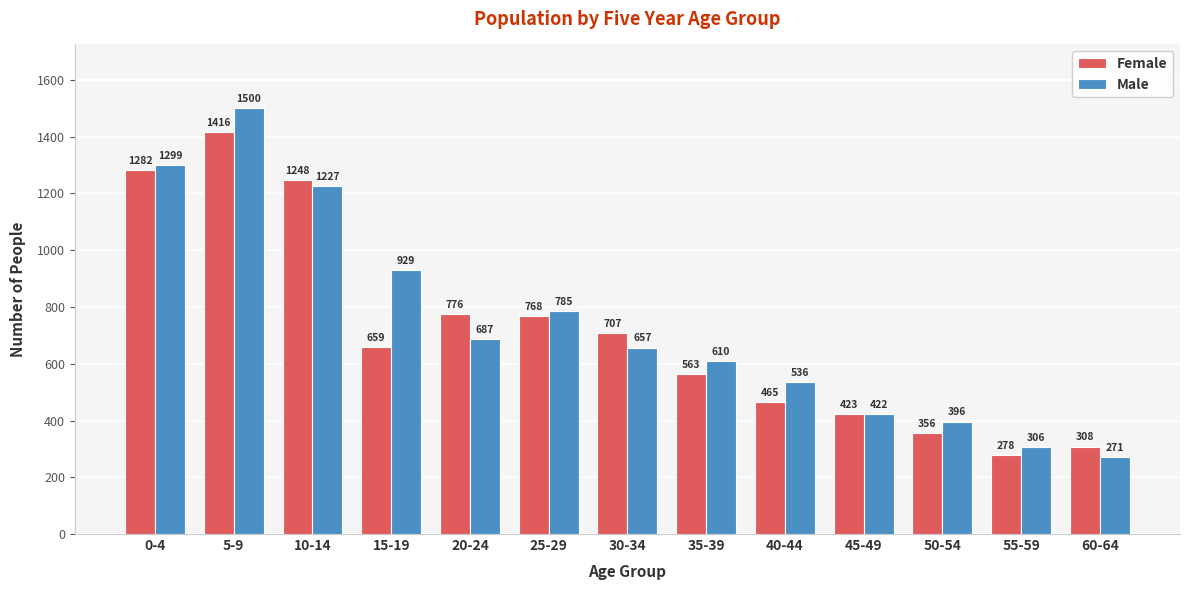

How many values in the Female series are below 659?

6